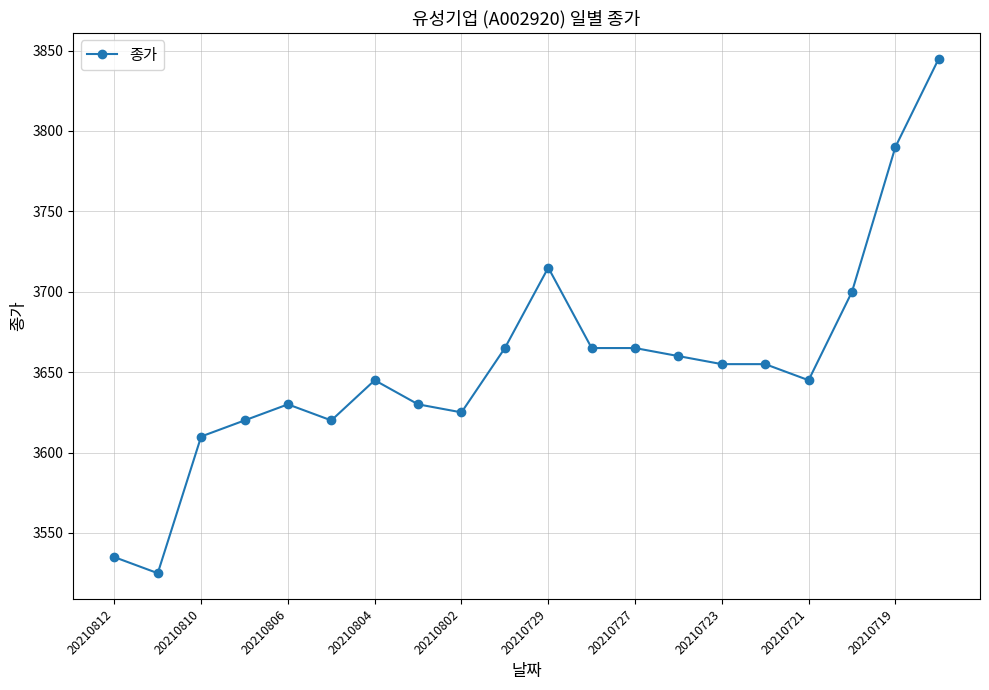

What is the smallest value displayed?

3525